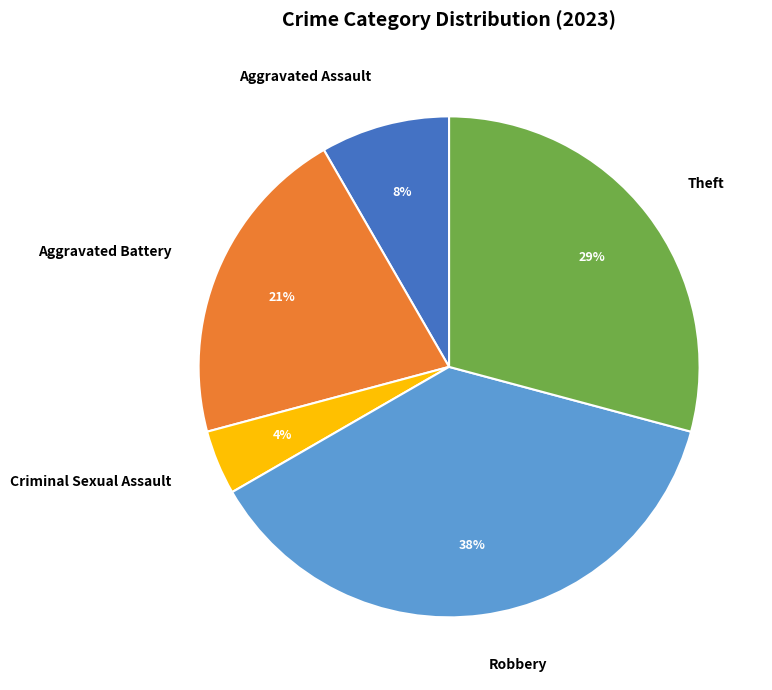

To the nearest percent, what portion does Aggravated Battery represent?

21%